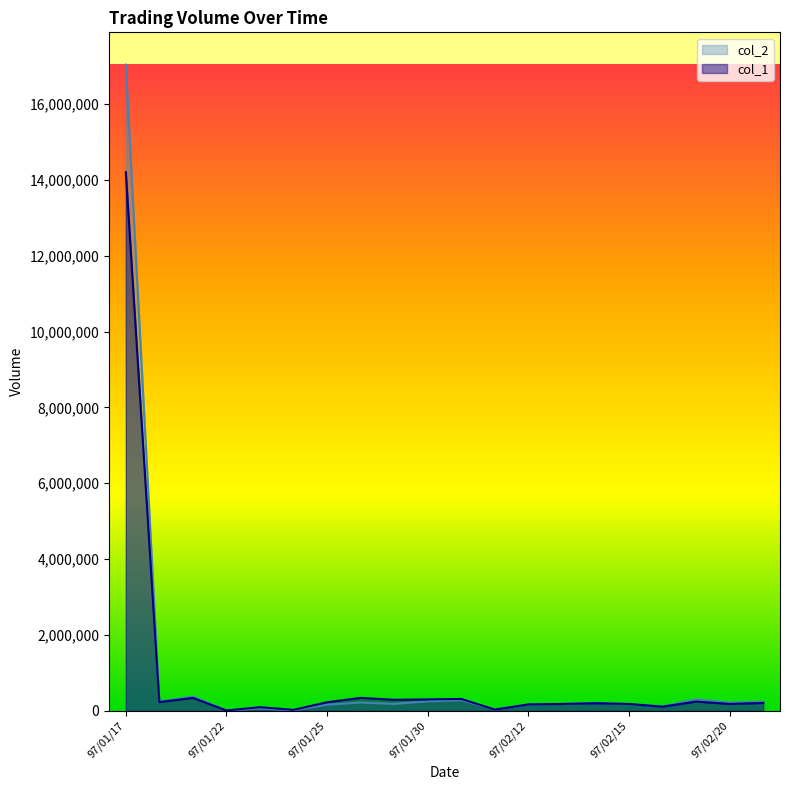

Which label corresponds to the smallest value in the chart?

97/01/22